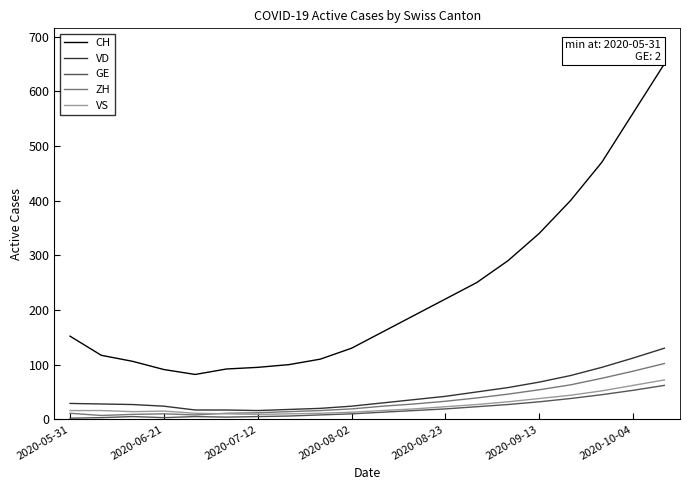

Which series has the largest range (max minus min)?

CH